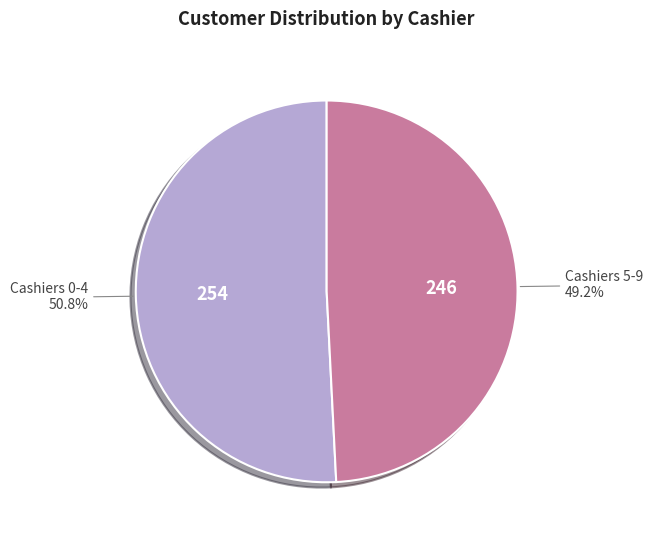

Count the number of slices in the pie.

2